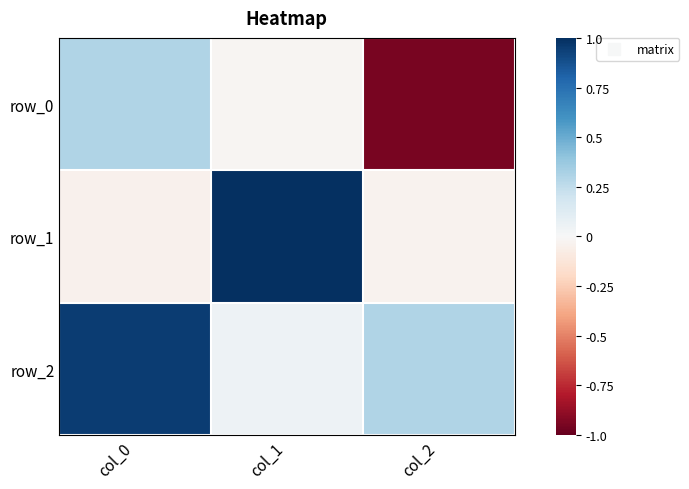

The row_1 series shows 1.0 at col_1. True or false?

True